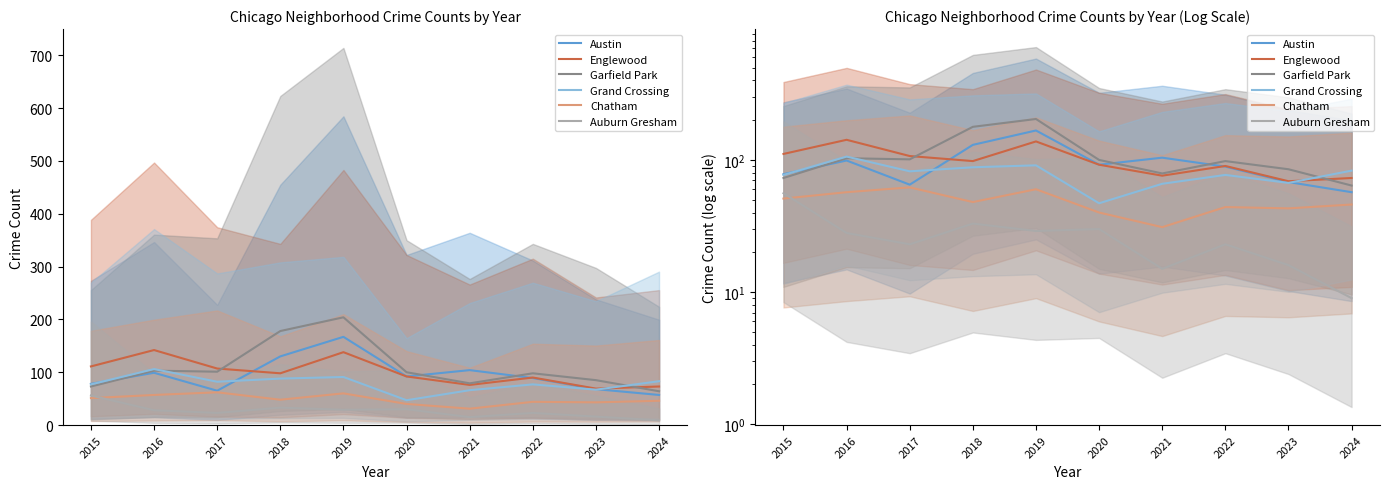

What are all the series names shown in the legend?

Austin, Englewood, Garfield Park, Grand Crossing, Chatham, Auburn Gresham